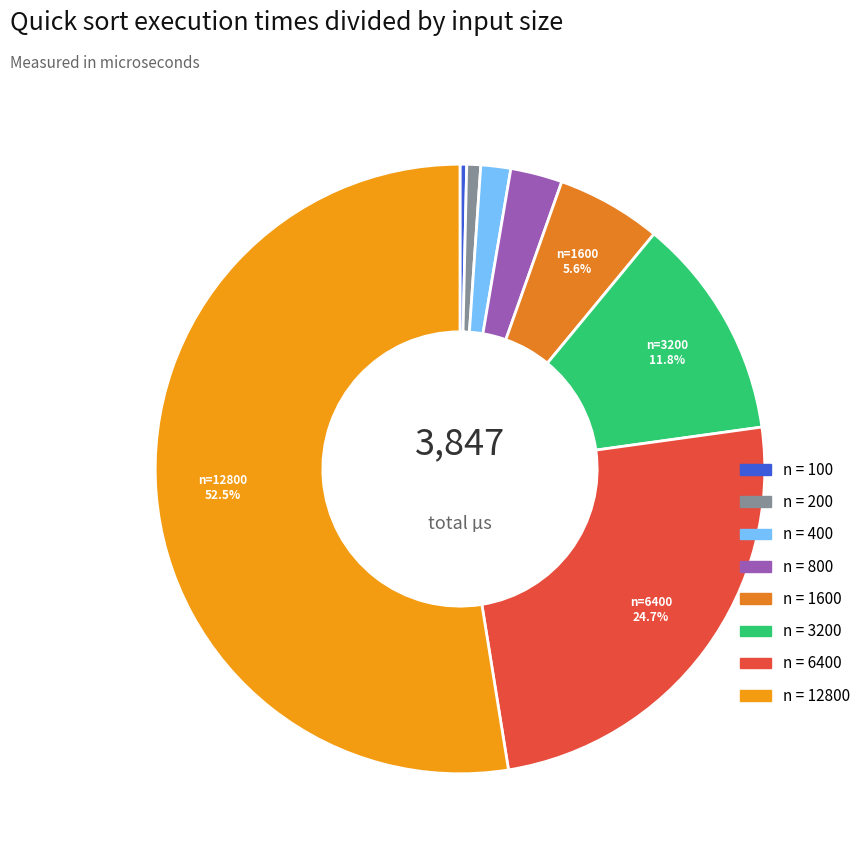

How many segments does this pie chart have?

8